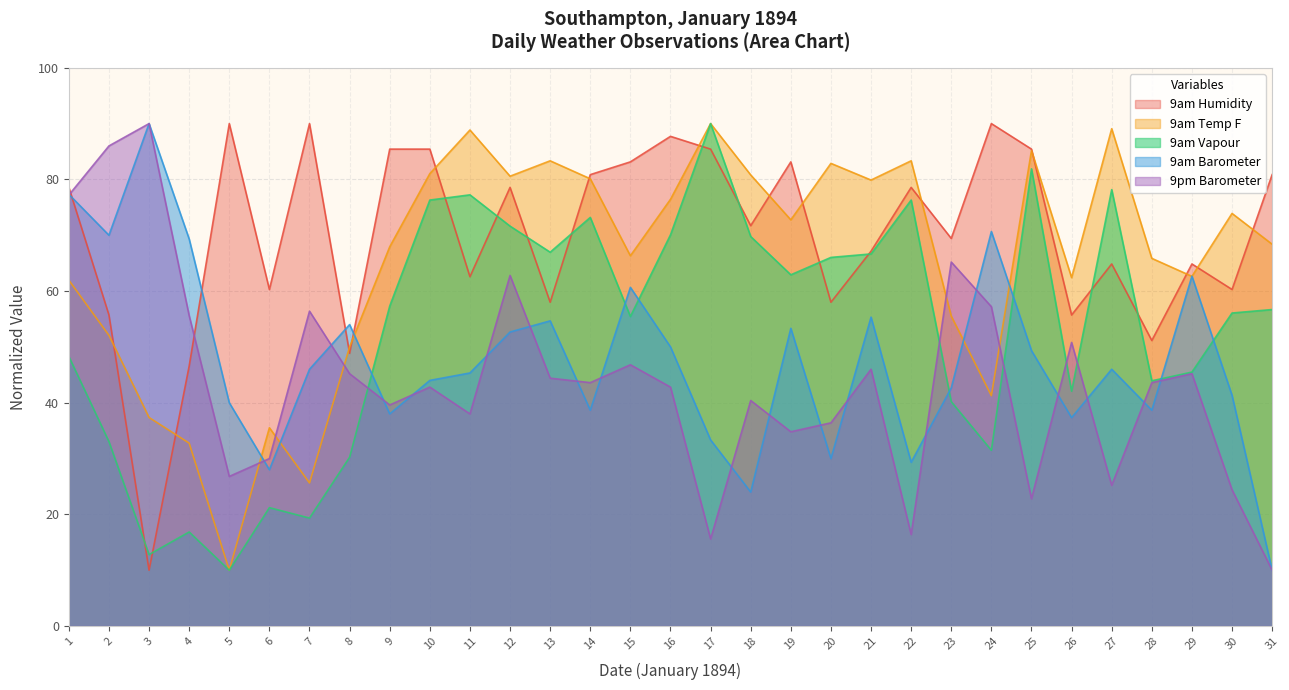

At which category does 9pm Barometer reach its first local peak?

3